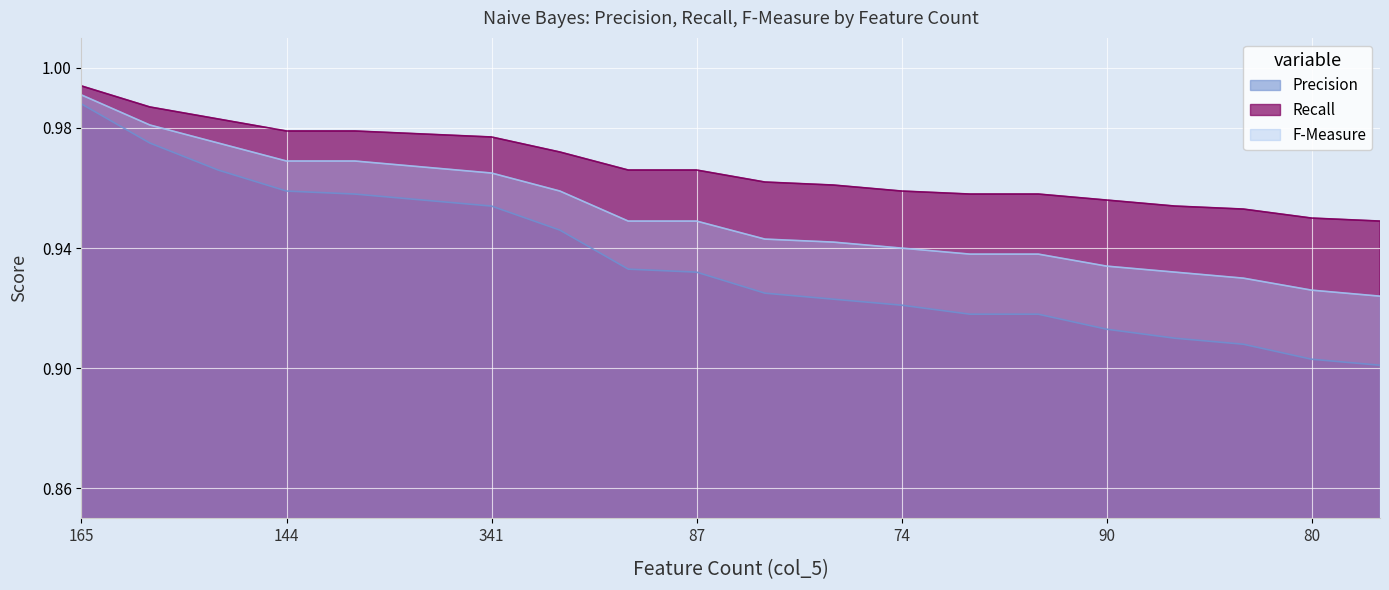

What is the value of the F-Measure point at the 2nd from the left?

1.0